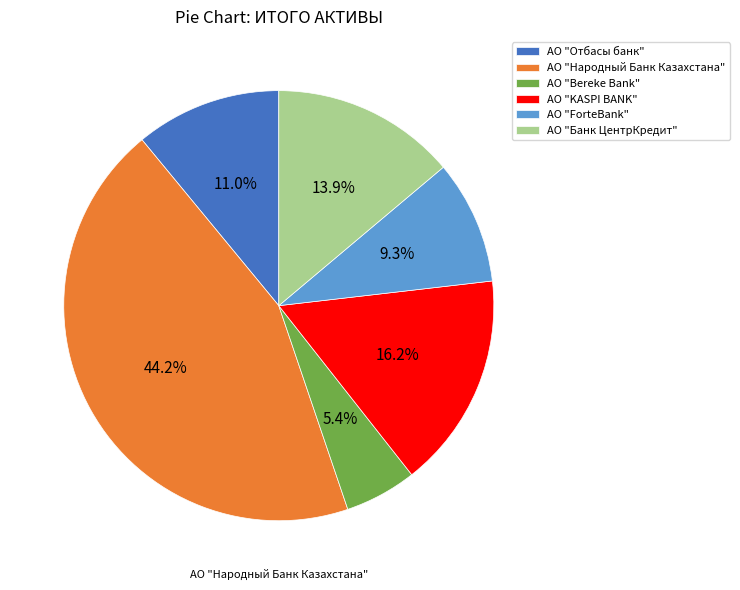

Rank the categories by value from highest to lowest.

АО "Народный Банк Казахстана", АО "KASPI BANK", АО "Банк ЦентрКредит", АО "Отбасы банк", АО "ForteBank", АО "Bereke Bank"